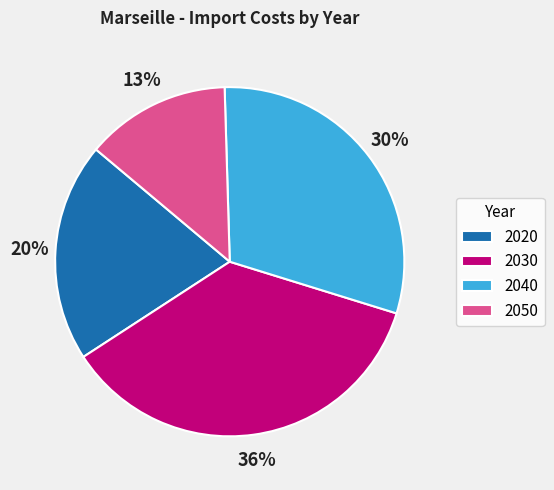

How many slices are in this pie chart?

4